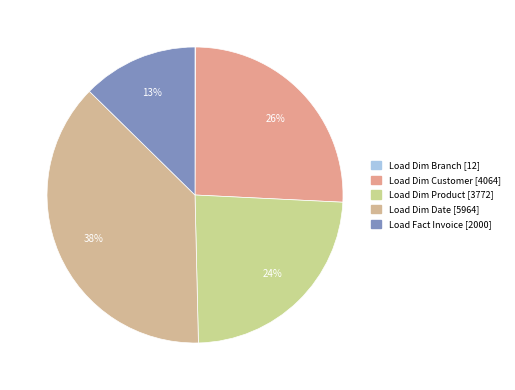

What is the smallest slice in the pie chart?

Load Dim Branch